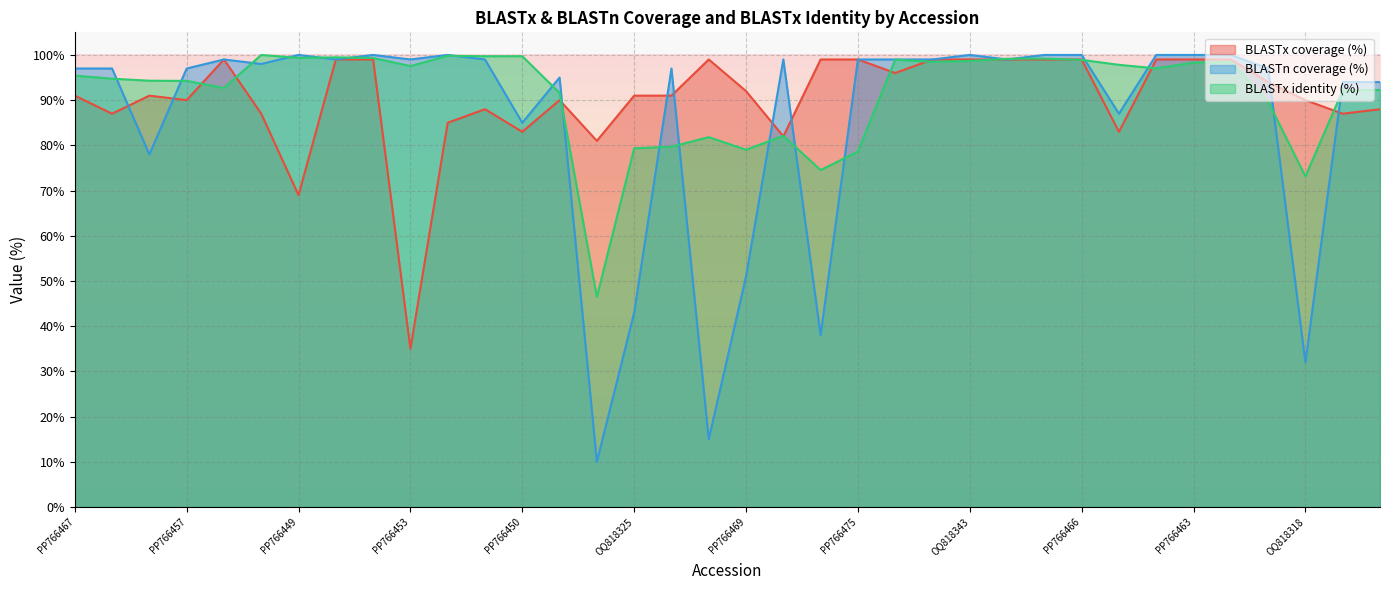

At how many categories does at least one series exceed 37?

36